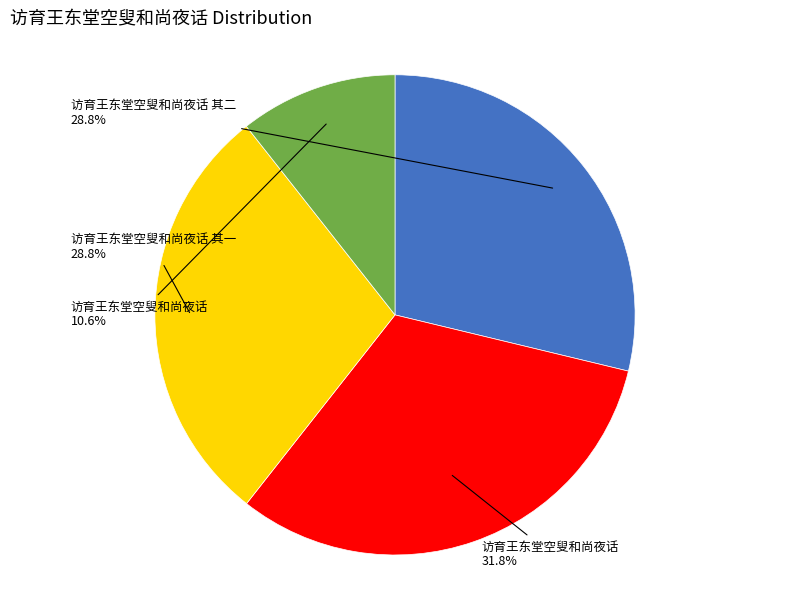

Is there a majority slice in this chart?

No